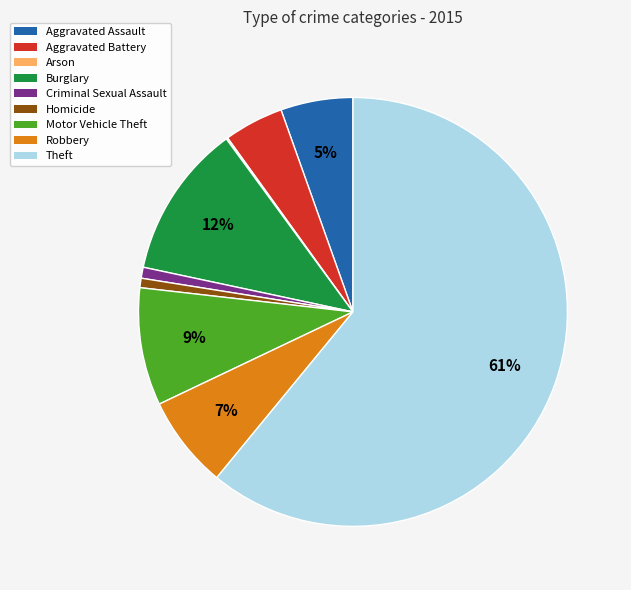

What percentage is the Theft slice, to the nearest percent?

61%